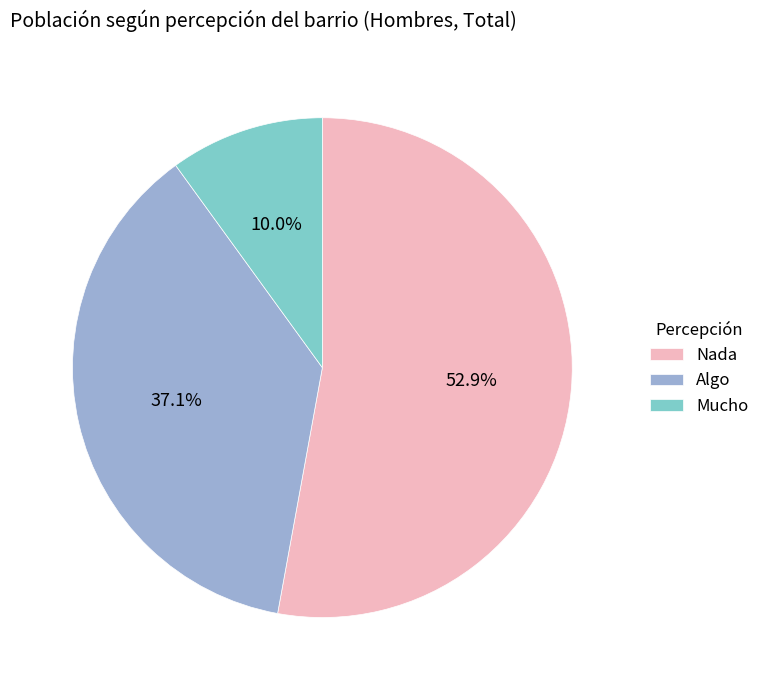

Which slice is the largest?

Nada